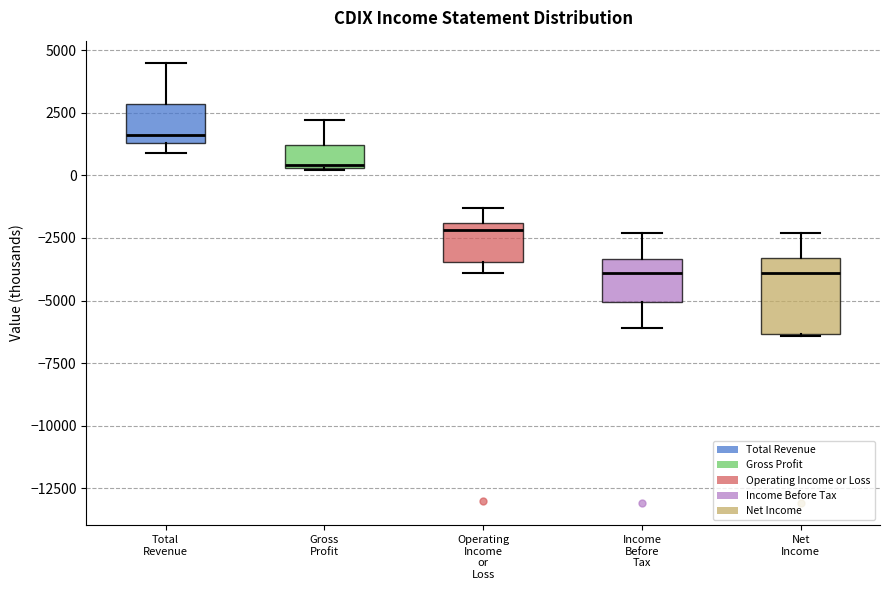

Reading left to right, transcribe this box plot: for each box, give where its median line is, the range the box spans, and where its two whiskers end, as read against the y-axis. The values are not printed on the chart, so give them approximately, as read against the axis.

Total Revenue: median 1500 (just above the box's lower edge), box 1500 to 3000, whiskers 1000 to 4500
Gross Profit: median 500, box 500 to 1000, whiskers 0 to 2000
Operating Income or Loss: median -2000 (just below the box's upper edge), box -3500 to -2000, whiskers -4000 to -1500
Income Before Tax: median -4000, box -5000 to -3500, whiskers -6000 to -2500
Net Income: median -4000, box -6500 to -3500, whiskers -6500 to -2500